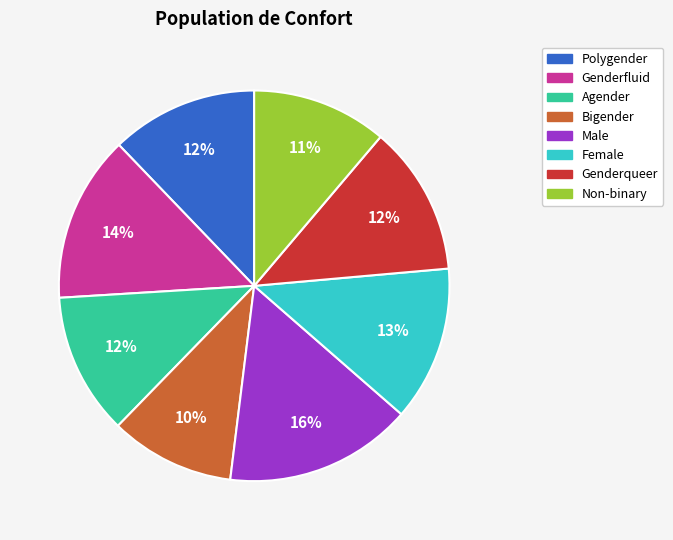

To the nearest percent, what is the difference between the Polygender and Non-binary slice percentages?

1%